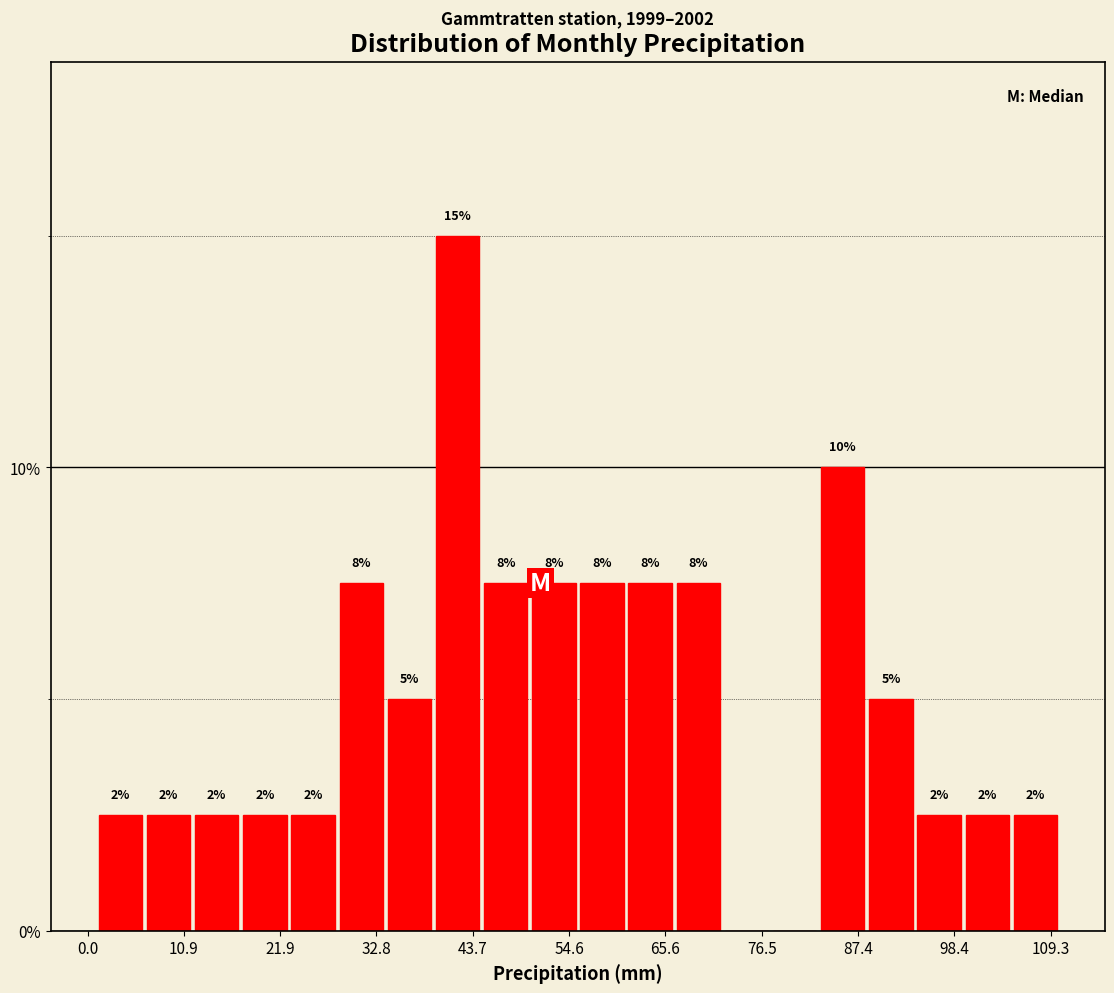

Around what value on the x-axis is the tallest bar? Give the approximate position of its centre, as read against the axis.

42